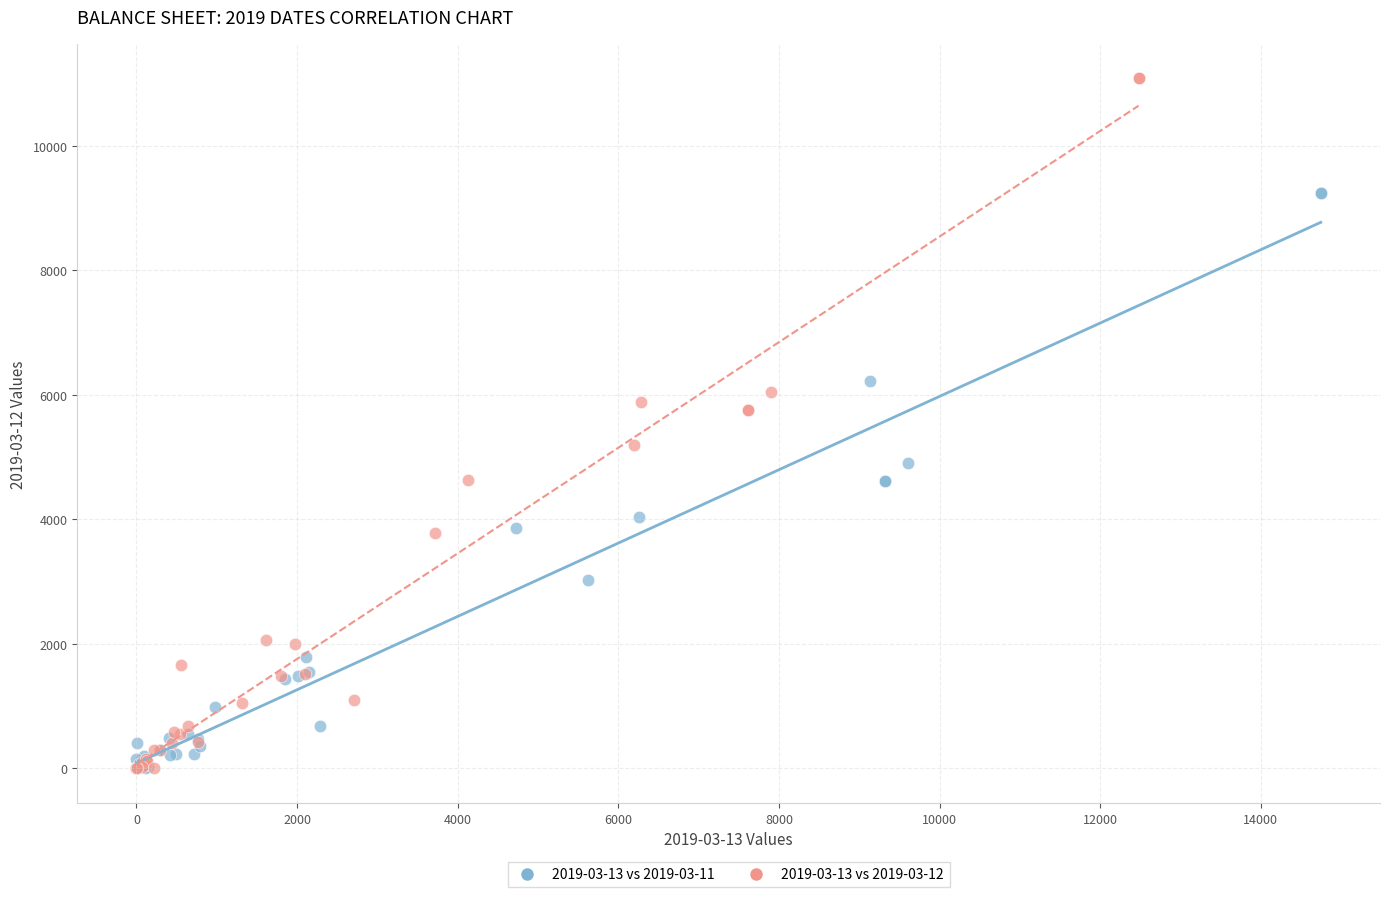

Which series has the largest Y range (max minus min)?

2019-03-13 vs 2019-03-12